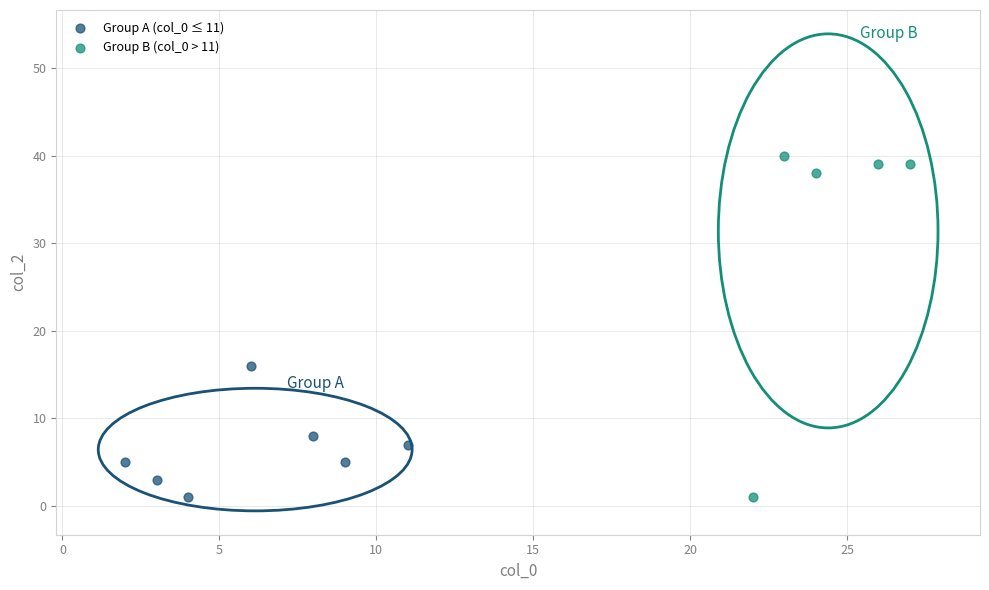

Which series has the widest spread of Y values?

Group B (col_0 > 11)